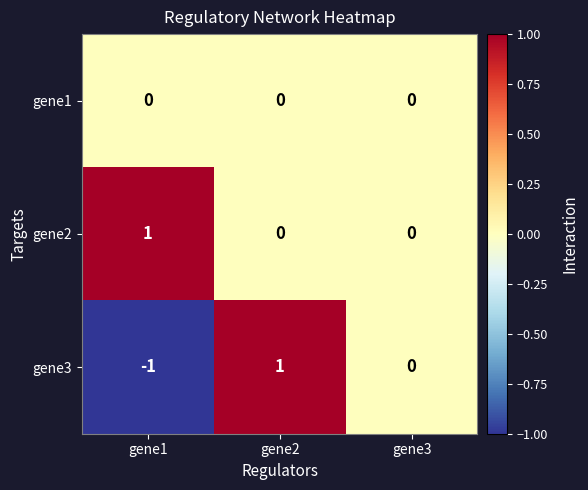

Reading right to left, extract all data points from this chart.

gene1: 0	0	0
gene2: 0	0	1
gene3: 0	1	-1